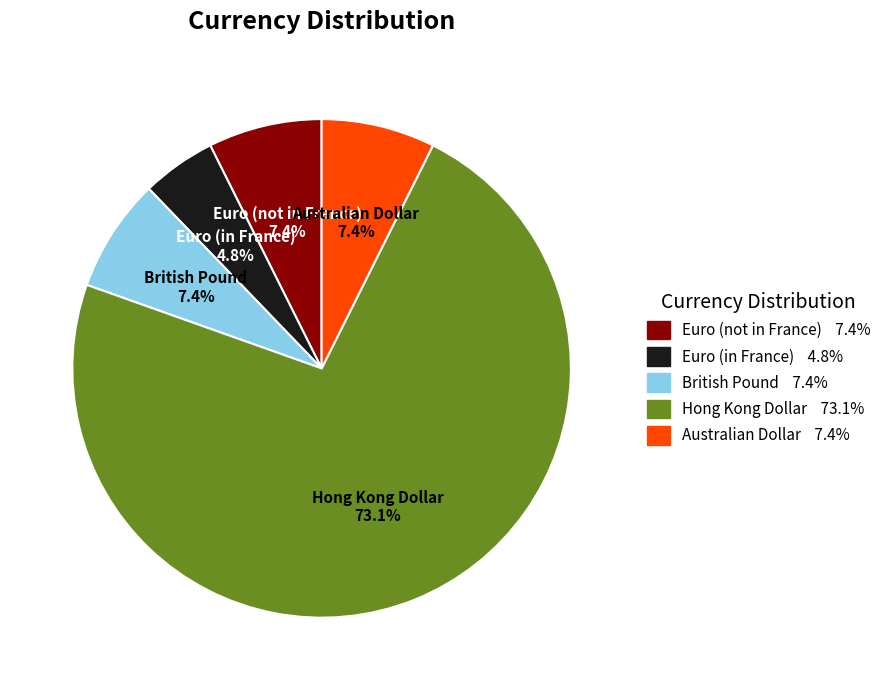

Count the number of slices in the pie.

5